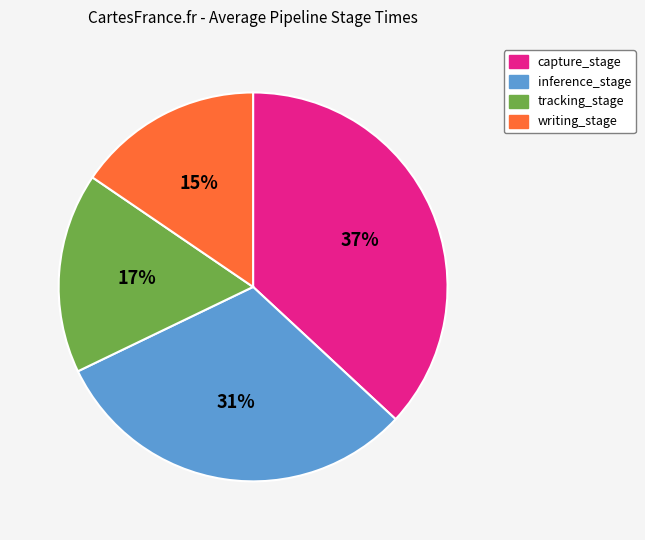

To the nearest percent, what is the combined percentage of writing_stage and tracking_stage?

32%